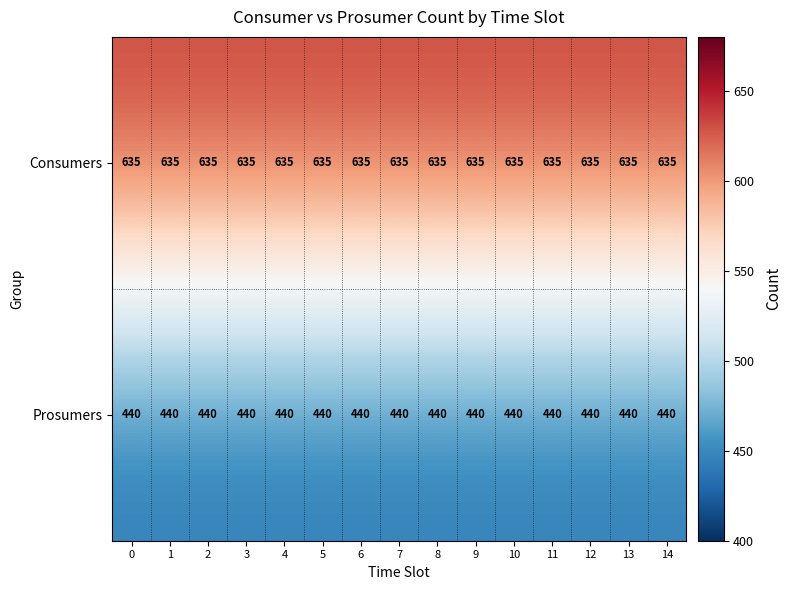

What is the difference between the highest and lowest values at 11?

195